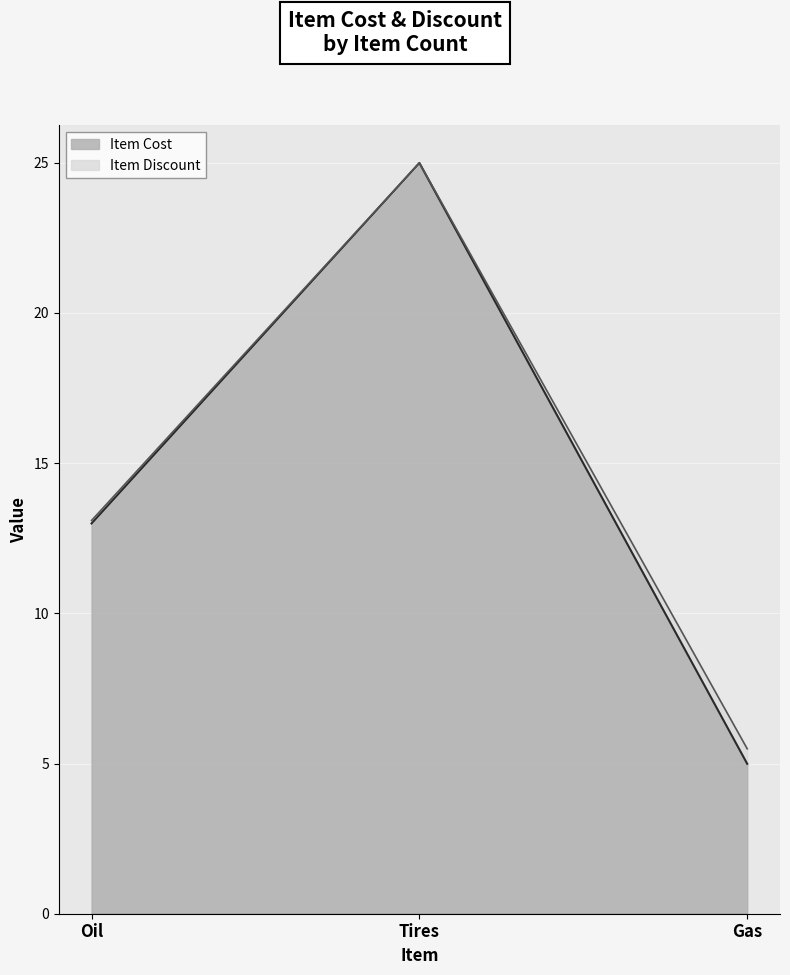

Which series has the largest total across all categories?

Item Cost